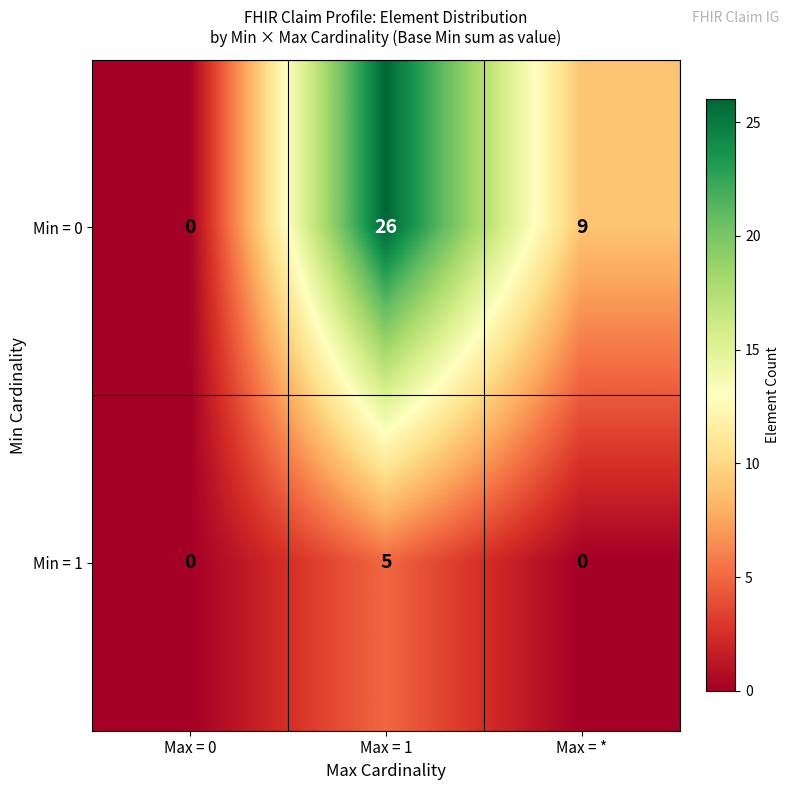

Which series has the widest spread of values?

Min = 0